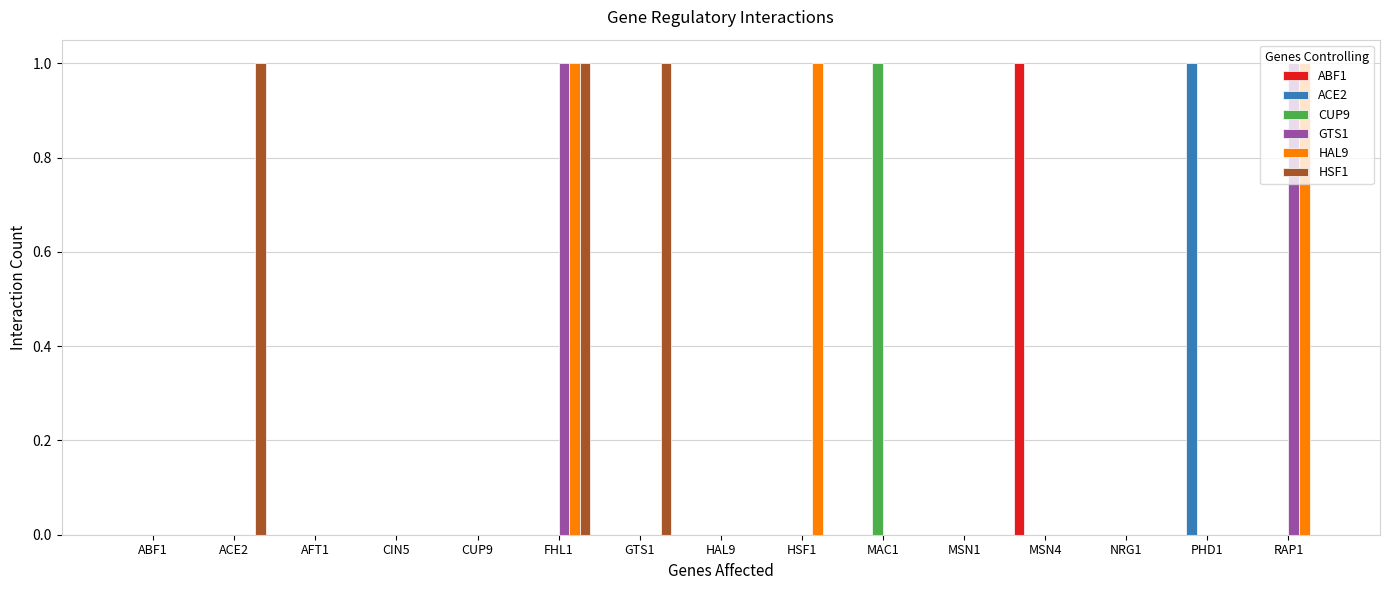

At which category is the sum across all series the highest?

FHL1